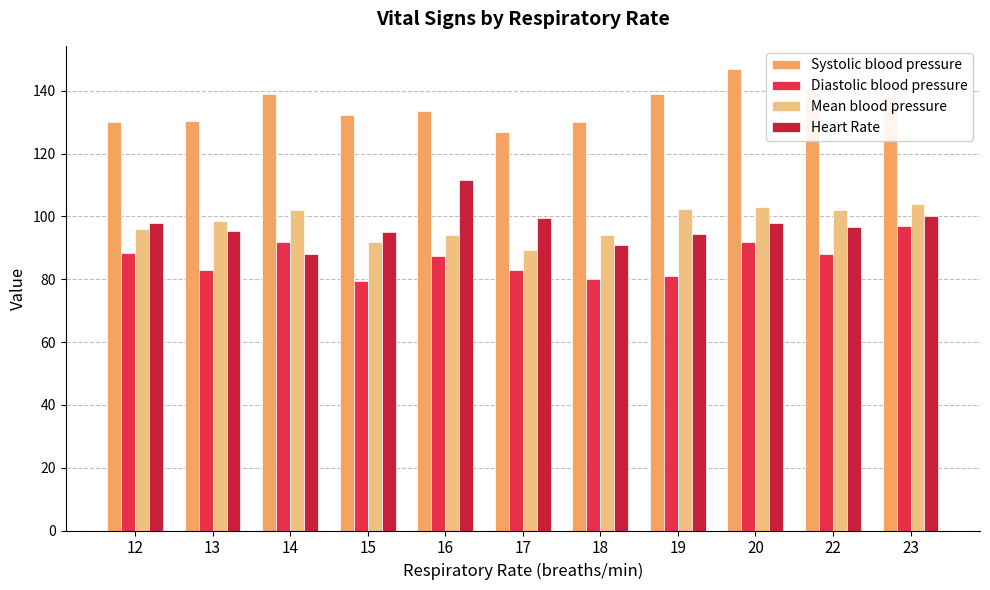

What value does the Heart Rate series have at 19?

94.5